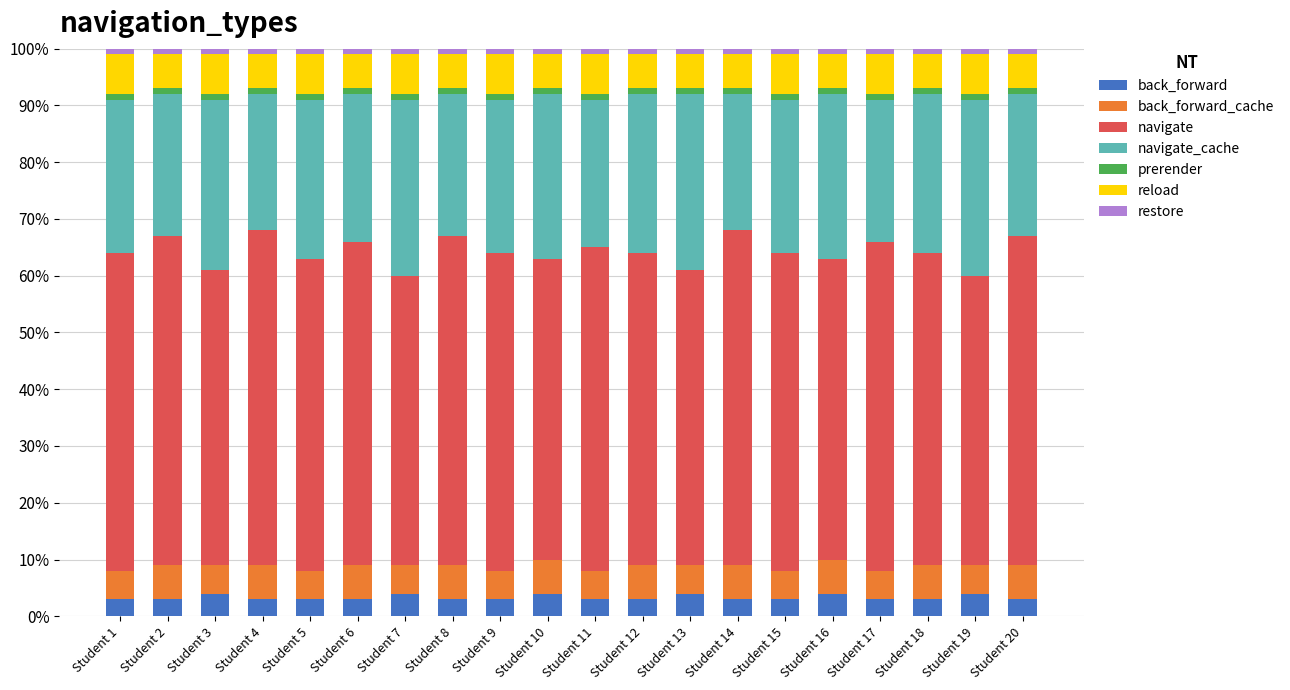

The value of back_forward at Student 17 is 3.0. True or false?

True